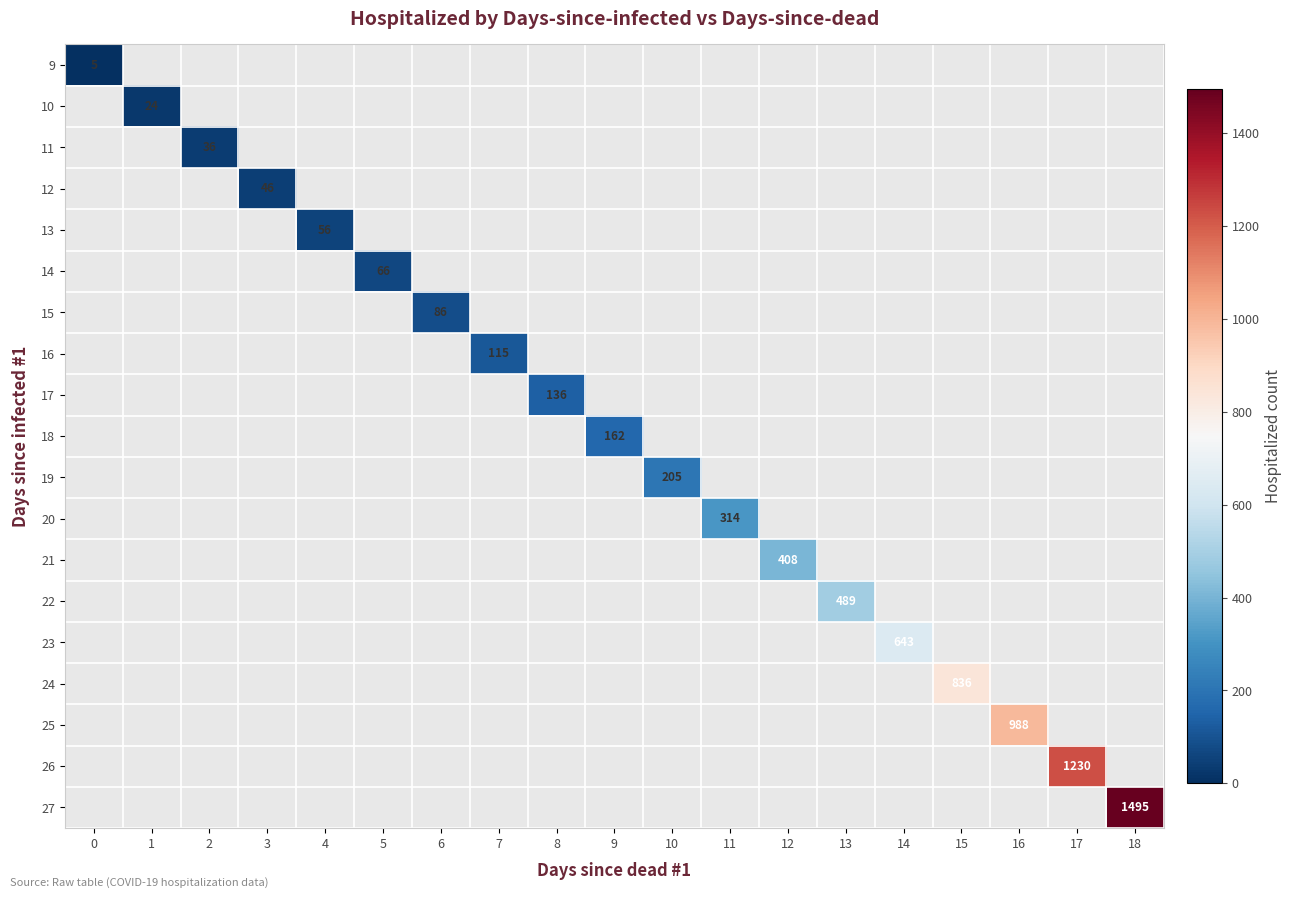

How many distinct data groups are displayed?

19